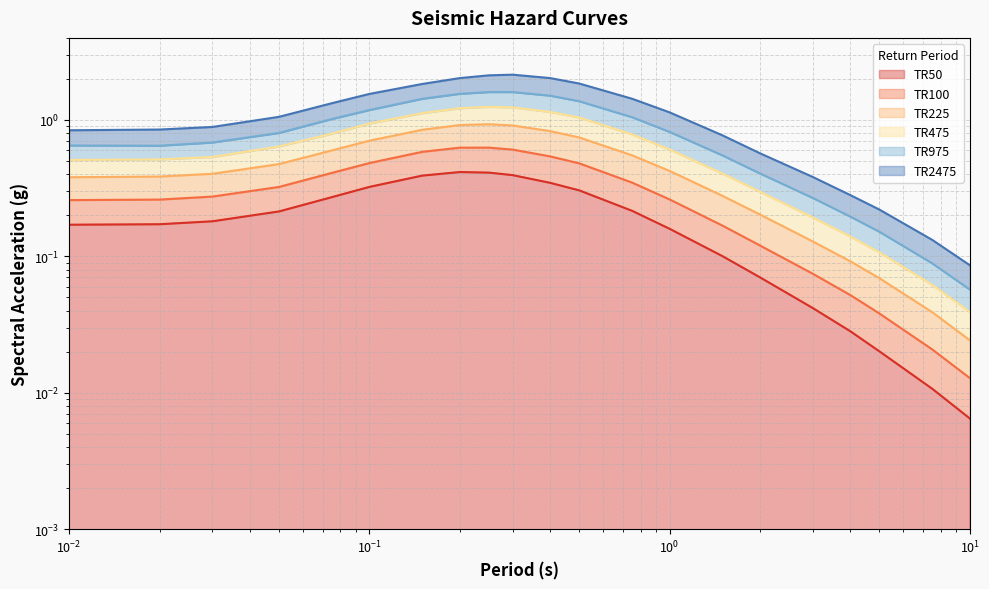

True or false: TR50 has a value of 0.1 at 0.05.

False